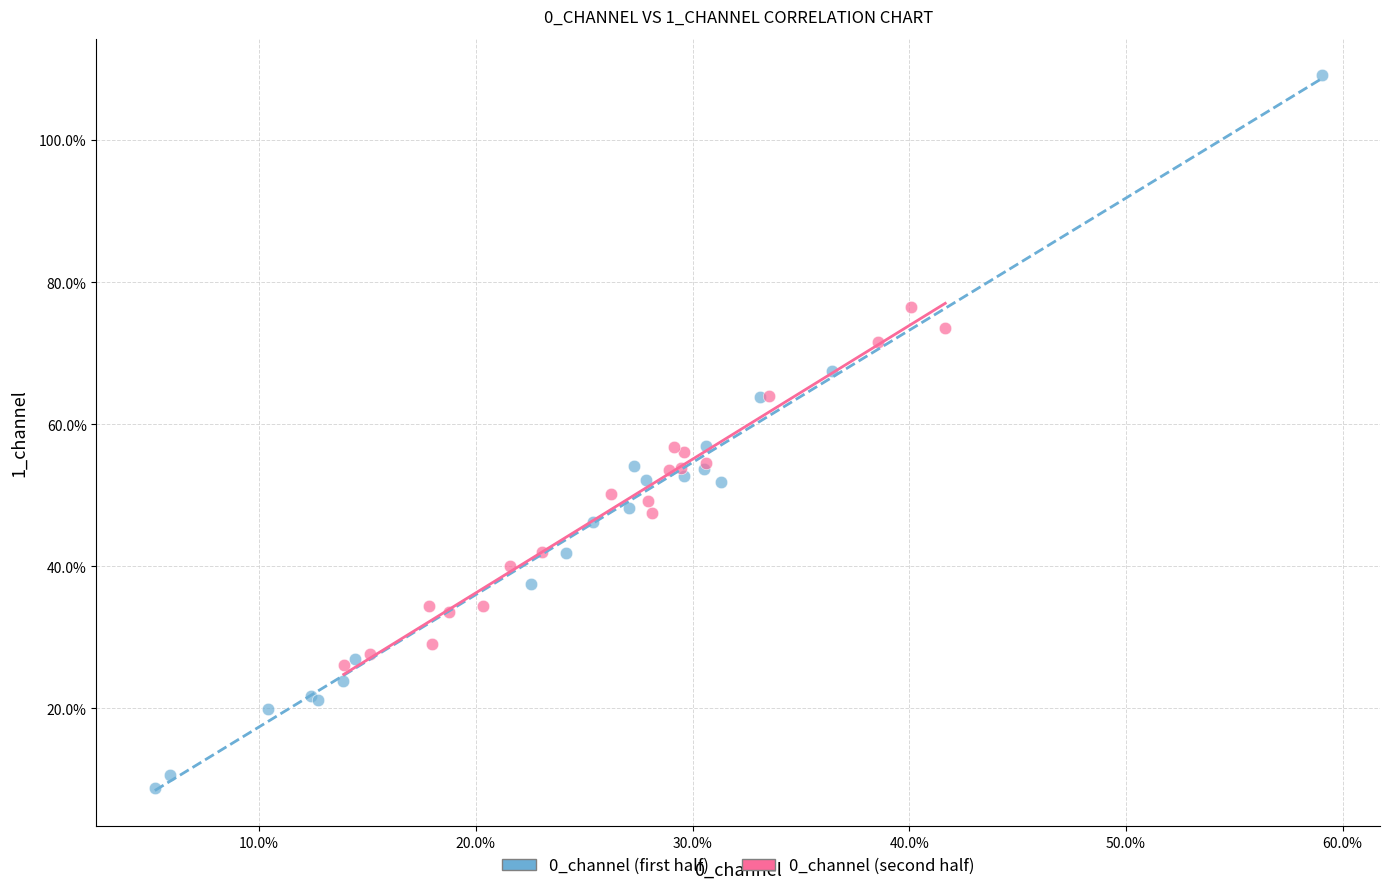

Which series contains the lowest Y value?

0_channel (first half)